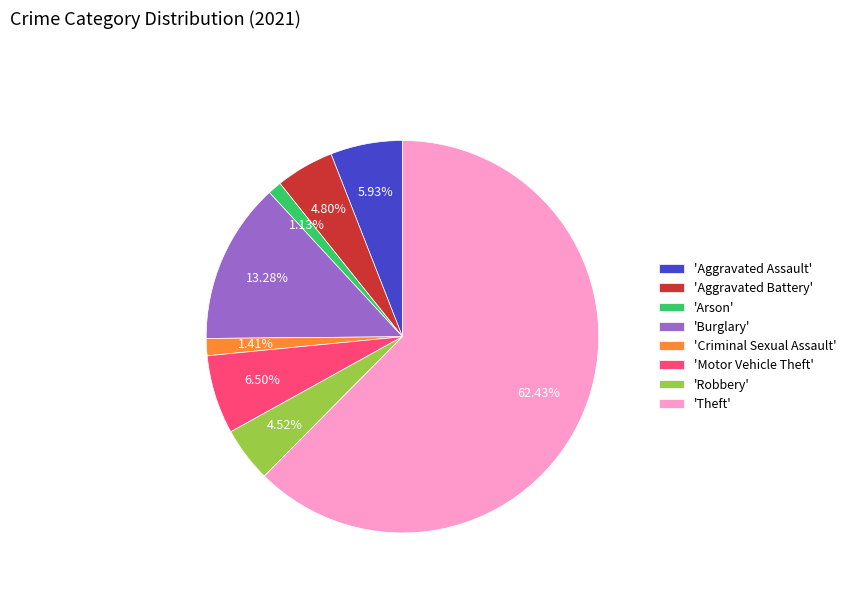

Which has a higher value, 'Arson' or 'Theft'?

'Theft'